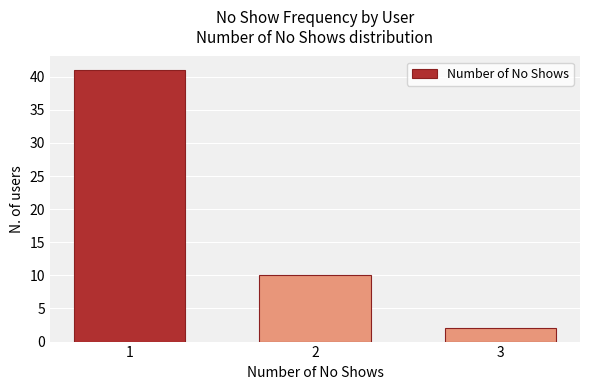

Reading left to right, list all the values displayed in this chart.

41	10	2